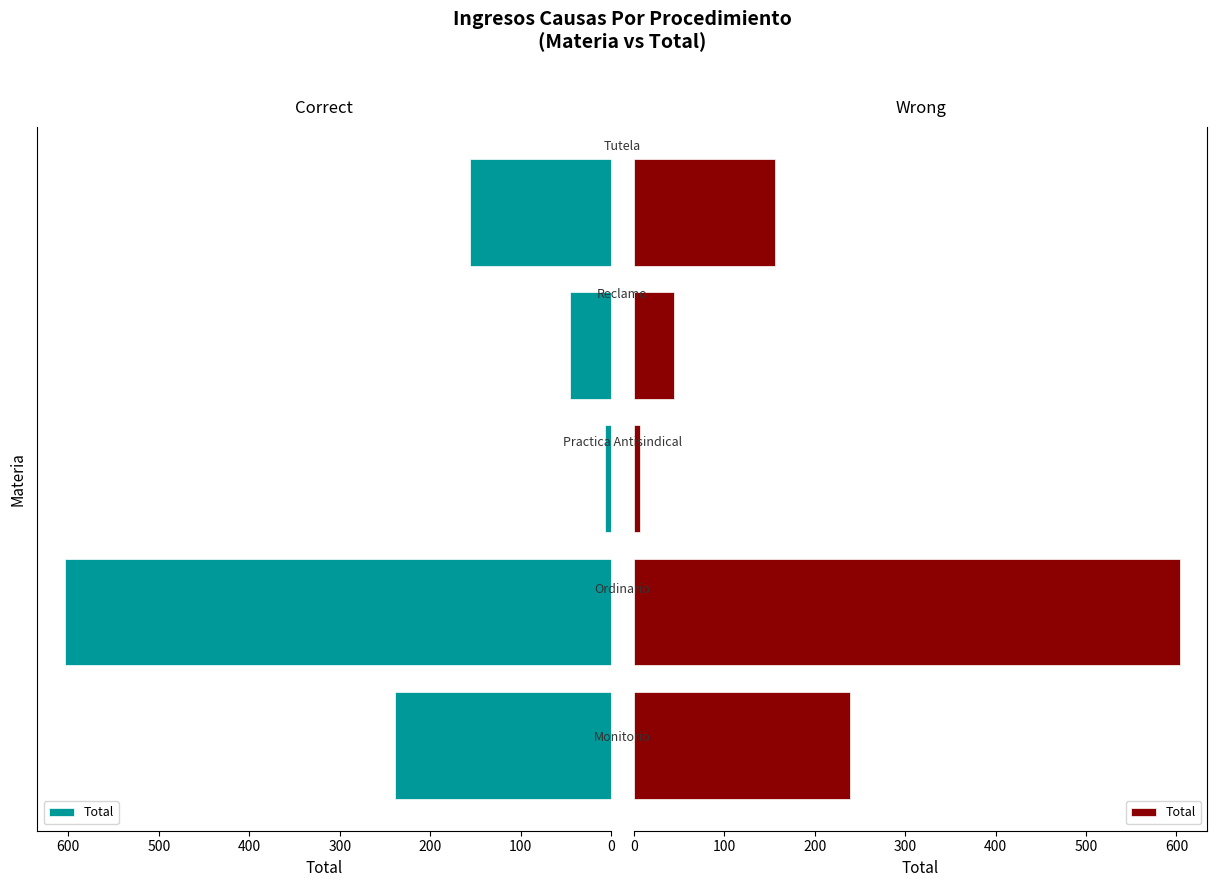

Reading right to left, extract all data points from this chart.

400=156	300=45	200=7	100=604	0=239